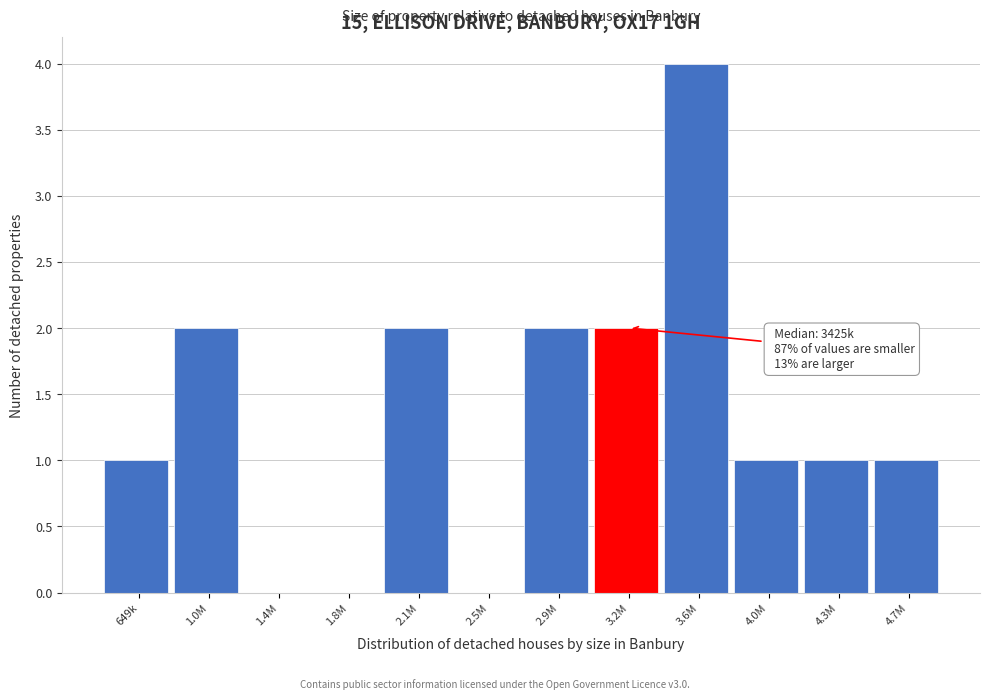

Reading left to right, list all the values displayed in this chart.

649k=1	1.0M=2	1.4M=0	1.8M=0	2.1M=2	2.5M=0	2.9M=2	3.2M=2	3.6M=4	4.0M=1	4.3M=1	4.7M=1